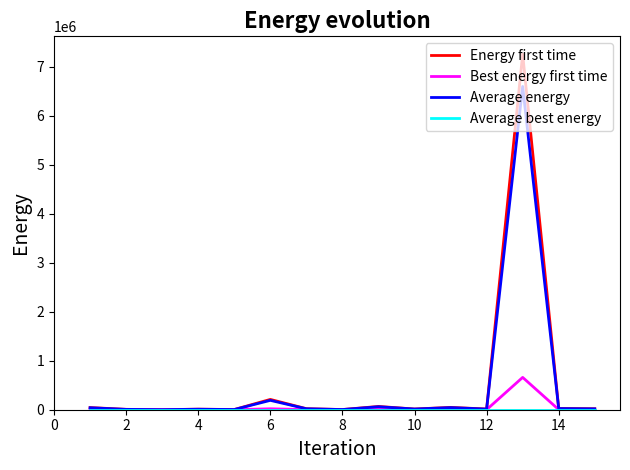

What is the maximum value shown in the chart?

7260000